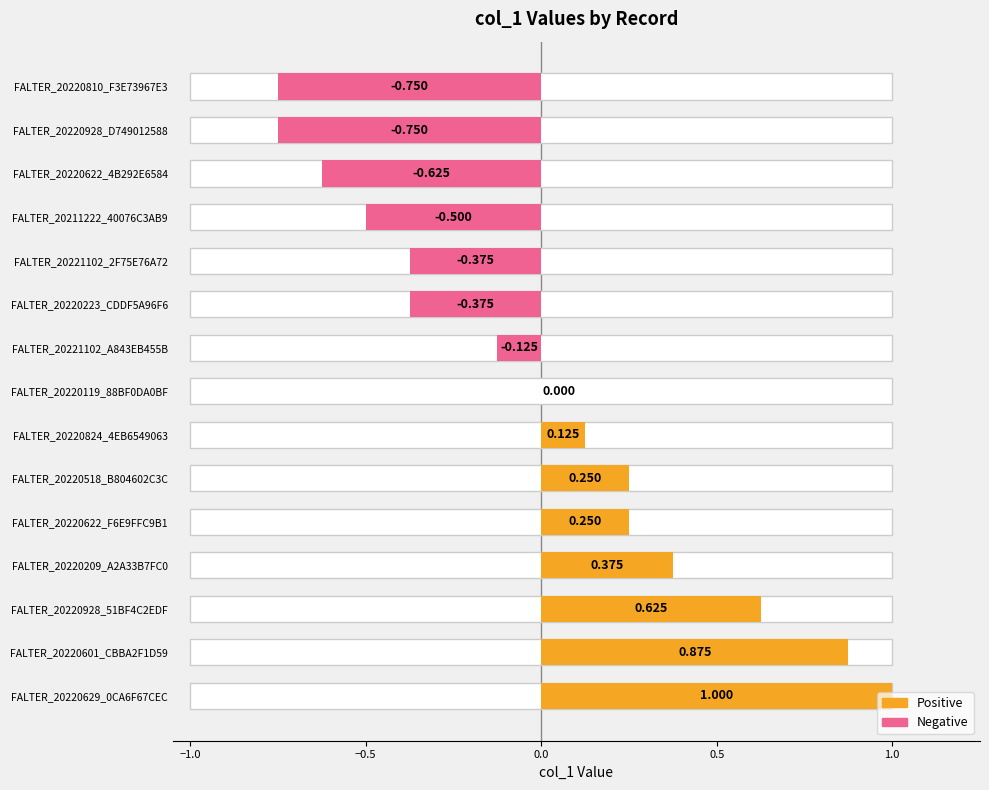

Between FALTER_20220824_4EB6549063 and FALTER_20211222_40076C3AB9, which is larger?

FALTER_20220824_4EB6549063